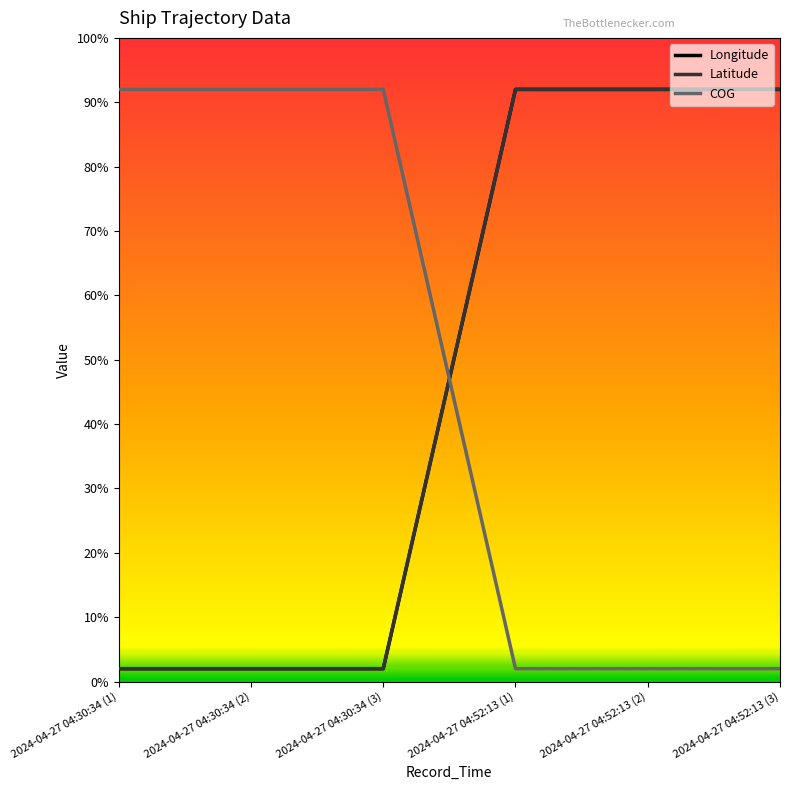

Is this an area chart (filled region under the line)?

No